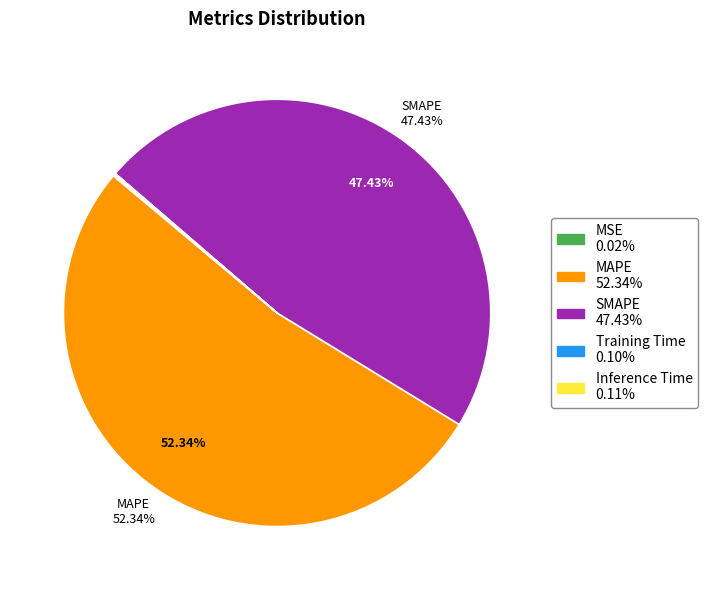

Does any single category account for the majority?

Yes